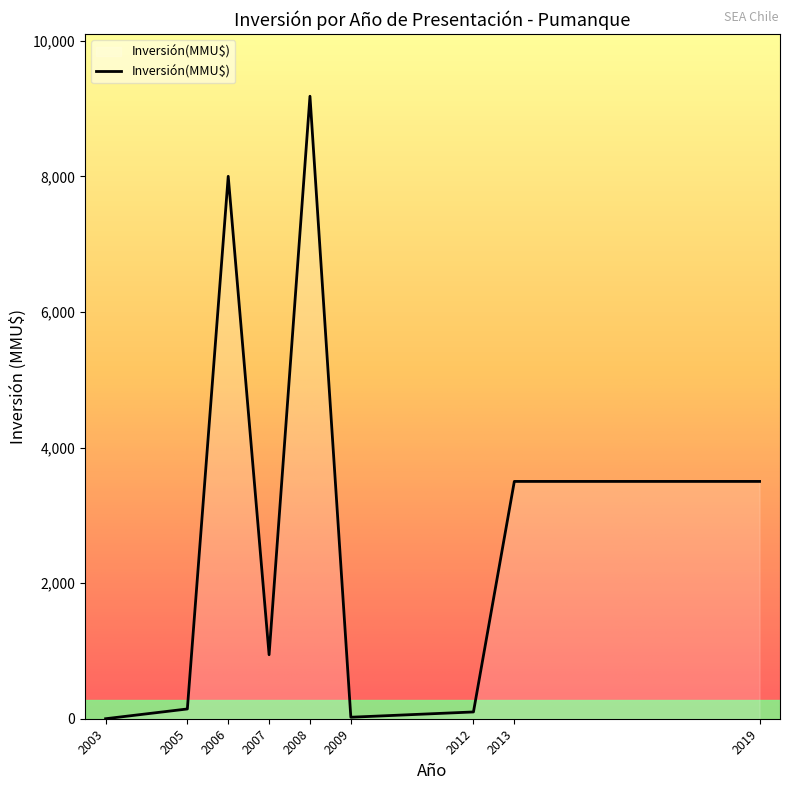

What is the maximum value shown in the chart?

9181